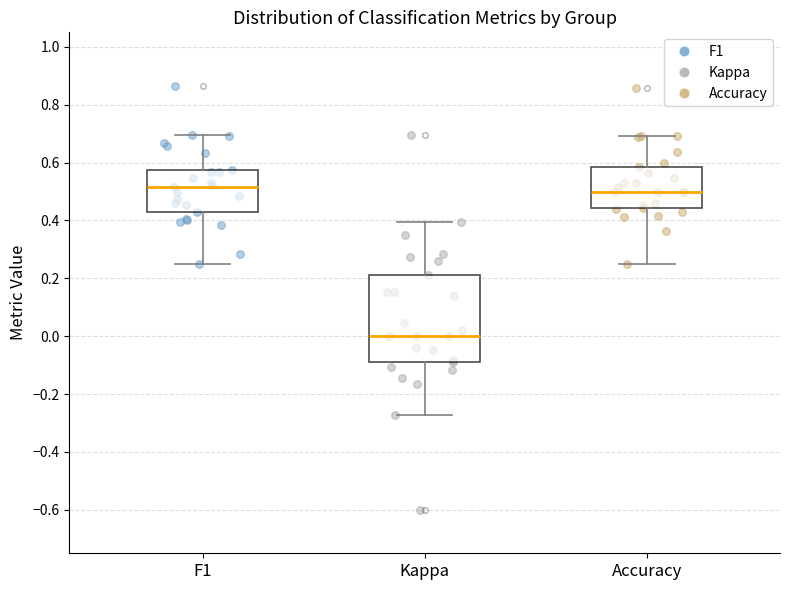

Reading left to right, read every box against the y-axis: the position of its median line, the range the box covers, and the ends of its whiskers. The values are not printed on the chart, so give them approximately, as read against the axis.

F1: median 0.52, box 0.42 to 0.58, whiskers 0.26 to 0.70
Kappa: median 0.00, box -0.10 to 0.22, whiskers -0.28 to 0.40
Accuracy: median 0.50, box 0.44 to 0.58, whiskers 0.26 to 0.70